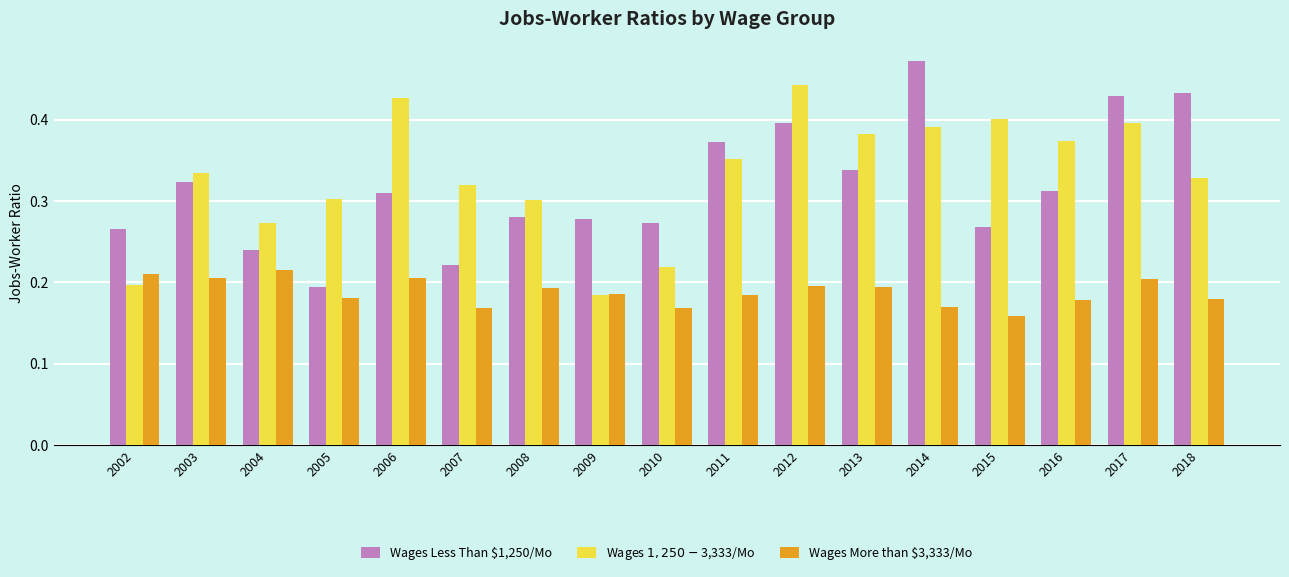

Which category has the lowest value across all series?

2015